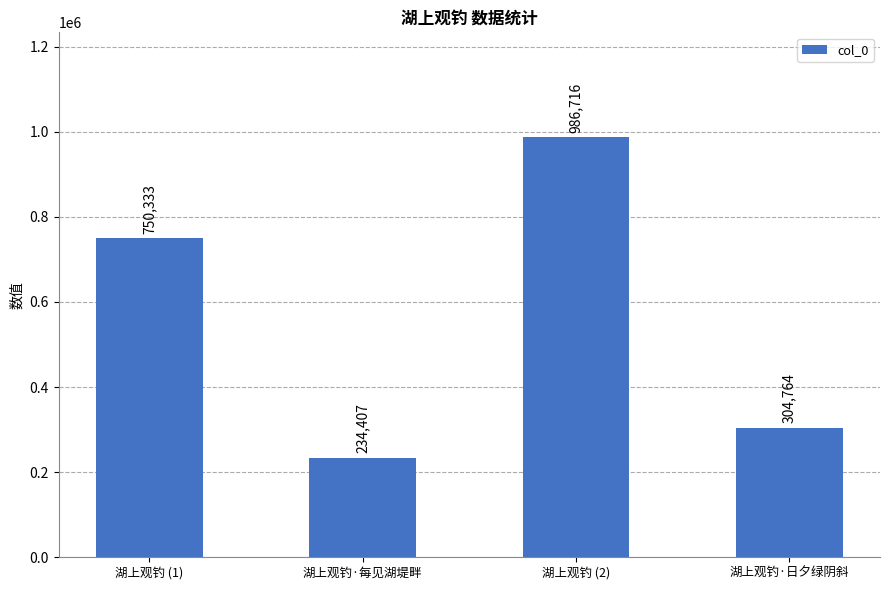

What is the value of the 4th bar from the left?

304764